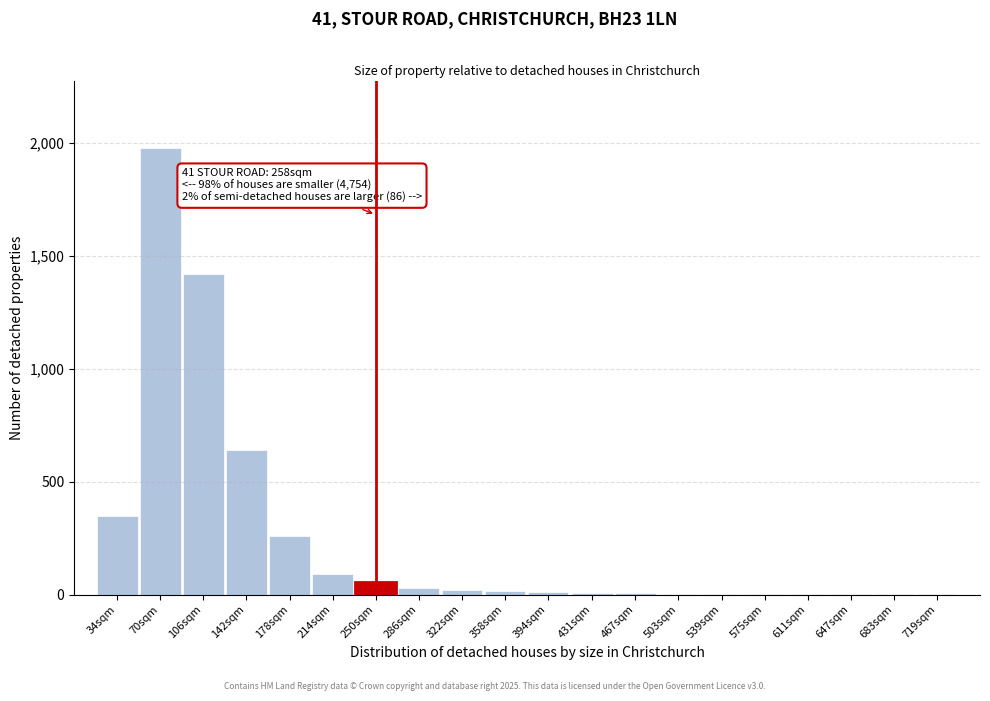

What is the sum of all values?

4904